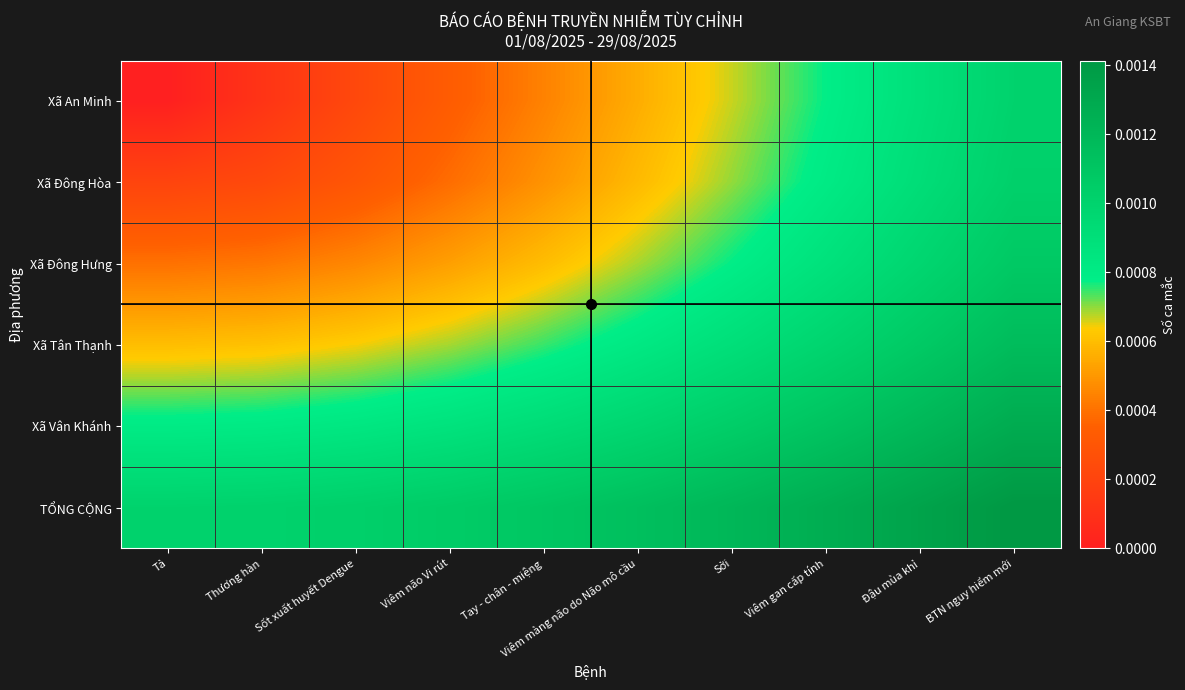

Which label corresponds to the largest value in the chart?

BTN nguy hiểm mới